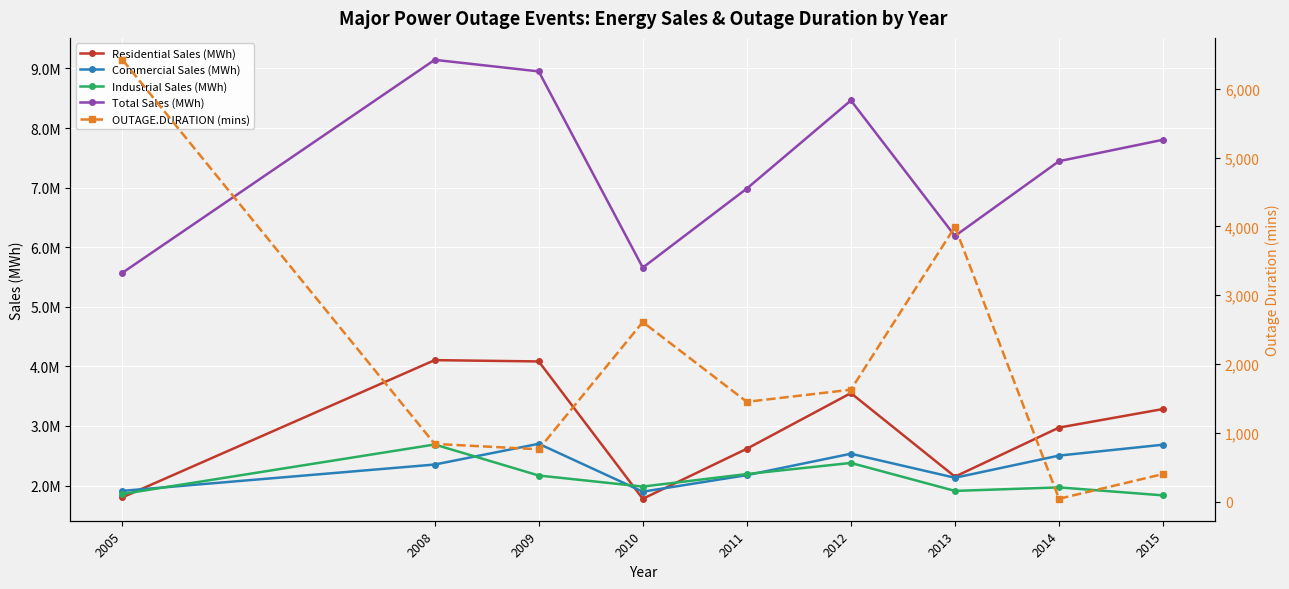

True or false: Industrial Sales (MWh) and Total Sales (MWh) cross at least once.

False